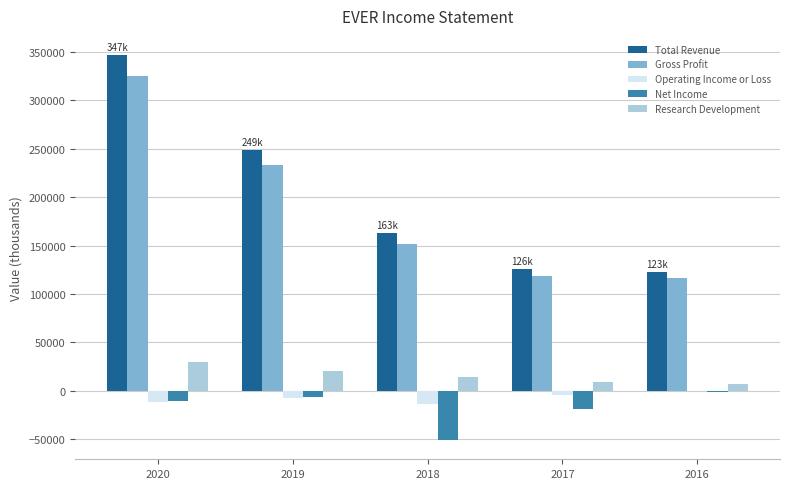

What is the maximum value shown in the chart?

346900